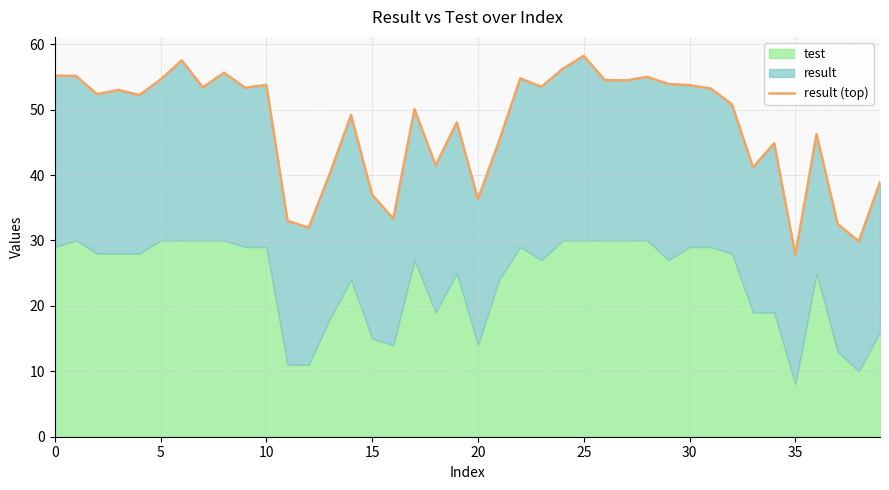

Reading right to left, extract all data points from this chart.

38.9	29.9	32.5	46.2	27.8	44.9	41.2	50.8	53.2	53.7	53.9	55.0	54.5	54.5	58.2	56.2	53.5	54.8	45.2	36.3	48.0	41.5	50.1	33.3	37.0	49.2	40.2	31.9	33.0	53.8	53.3	55.6	53.4	57.5	54.6	52.2	53.0	52.4	55.1	55.2